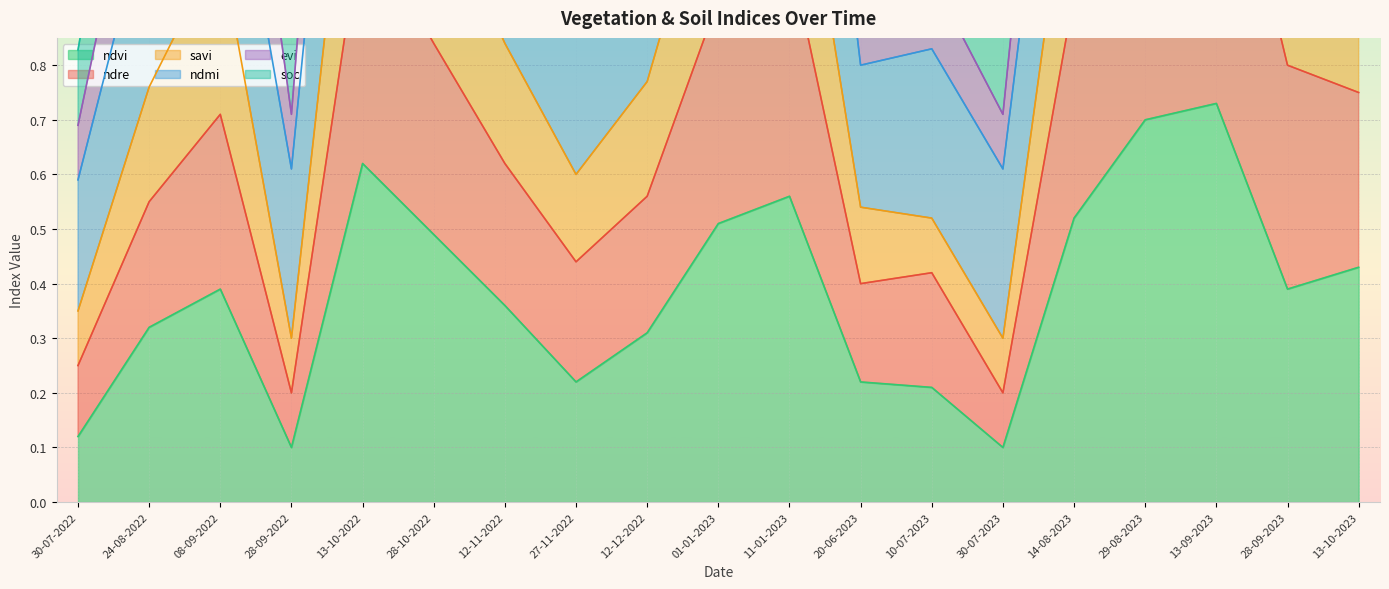

The ndvi series shows 0.6 at 13-10-2023. True or false?

False